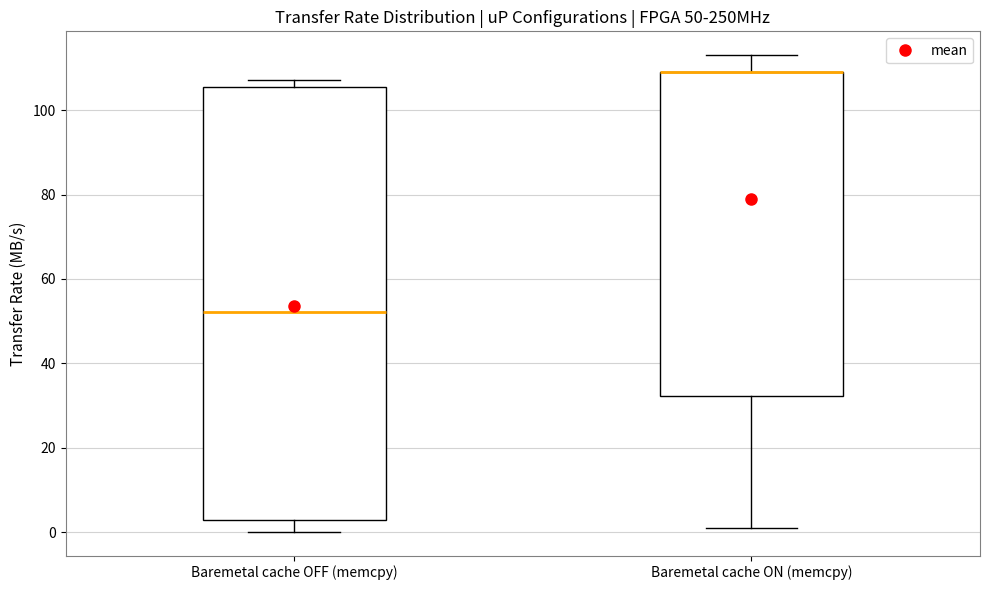

Comparing the boxes themselves (not the whiskers), which one is the tallest?

Baremetal cache OFF (memcpy)